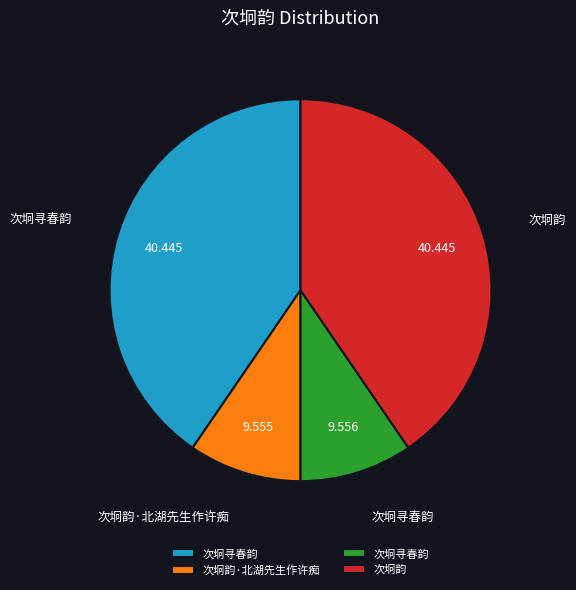

Is there any slice that represents more than half of the pie?

No